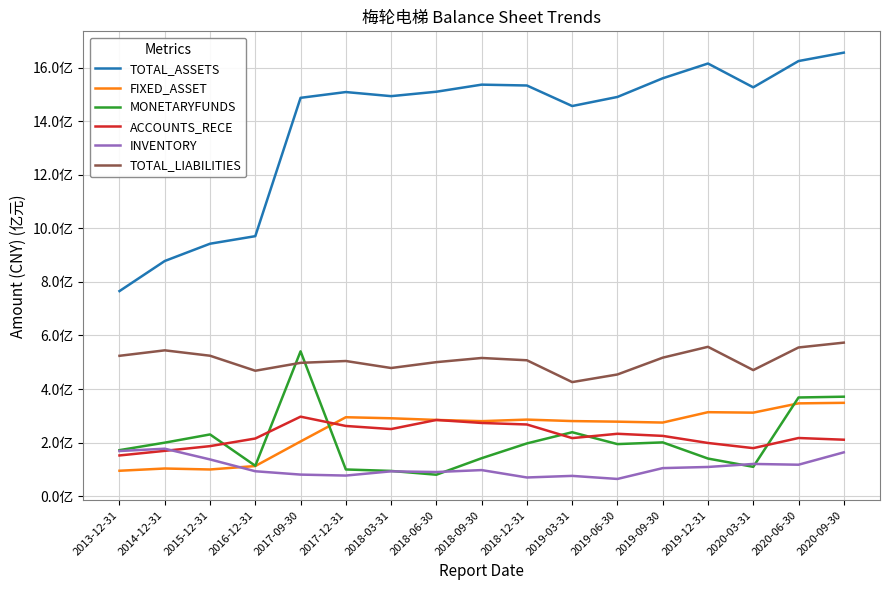

Reading left to right, transcribe all the data shown in this chart.

TOTAL_ASSETS: 2013-12-31=765809338.0	2014-12-31=878124245.8	2015-12-31=942661899.5	2016-12-31=970815387.2	2017-09-30=1487331324.2	2017-12-31=1508883871.6	2018-03-31=1493582918.5	2018-06-30=1510098603.4	2018-09-30=1536553031.0	2018-12-31=1533359798.1	2019-03-31=1456701074.7	2019-06-30=1490618186.0	2019-09-30=1560280308.0	2019-12-31=1615422460.8	2020-03-31=1526475250.3	2020-06-30=1624639025.1	2020-09-30=1655996848.0
FIXED_ASSET: 2013-12-31=95037839.8	2014-12-31=103401457.5	2015-12-31=99766087.0	2016-12-31=112623583.7	2017-09-30=204392605.3	2017-12-31=294834025.1	2018-03-31=290952750.4	2018-06-30=284757157.8	2018-09-30=280212682.1	2018-12-31=286009334.4	2019-03-31=280527085.0	2019-06-30=278291349.4	2019-09-30=274983049.0	2019-12-31=313705479.4	2020-03-31=311960977.4	2020-06-30=346593406.6	2020-09-30=348619220.5
MONETARYFUNDS: 2013-12-31=171972345.8	2014-12-31=199908668.9	2015-12-31=230610381.2	2016-12-31=113574663.8	2017-09-30=540838149.9	2017-12-31=99827608.3	2018-03-31=94371757.0	2018-06-30=80197952.3	2018-09-30=141835371.8	2018-12-31=197072666.2	2019-03-31=238831204.6	2019-06-30=194527794.9	2019-09-30=200927837.9	2019-12-31=140573394.4	2020-03-31=109628386.4	2020-06-30=368577304.1	2020-09-30=371523706.0
ACCOUNTS_RECE: 2013-12-31=152120795.5	2014-12-31=169341831.7	2015-12-31=186938157.6	2016-12-31=215392614.2	2017-09-30=296973773.4	2017-12-31=262228514.2	2018-03-31=250729474.4	2018-06-30=284643611.9	2018-09-30=273448989.6	2018-12-31=267731545.2	2019-03-31=216919203.5	2019-06-30=233053290.5	2019-09-30=225194133.7	2019-12-31=198747342.1	2020-03-31=179434643.3	2020-06-30=217274056.2	2020-09-30=210912663.1
INVENTORY: 2013-12-31=168674743.9	2014-12-31=177313287.3	2015-12-31=137291903.2	2016-12-31=93159378.0	2017-09-30=80680924.2	2017-12-31=77043241.4	2018-03-31=92920309.9	2018-06-30=90286391.3	2018-09-30=97507528.5	2018-12-31=69914076.7	2019-03-31=75867305.2	2019-06-30=64442141.0	2019-09-30=104890085.2	2019-12-31=109166834.1	2020-03-31=120429388.2	2020-06-30=117560980.8	2020-09-30=163733156.5
TOTAL_LIABILITIES: 2013-12-31=524163163.2	2014-12-31=544587586.0	2015-12-31=524437515.5	2016-12-31=468410235.1	2017-09-30=497926846.6	2017-12-31=504726881.8	2018-03-31=478603325.8	2018-06-30=500520680.2	2018-09-30=516048782.4	2018-12-31=507504545.0	2019-03-31=426026842.7	2019-06-30=454465974.0	2019-09-30=517208882.0	2019-12-31=557757527.8	2020-03-31=470802420.3	2020-06-30=555290056.4	2020-09-30=573345430.6